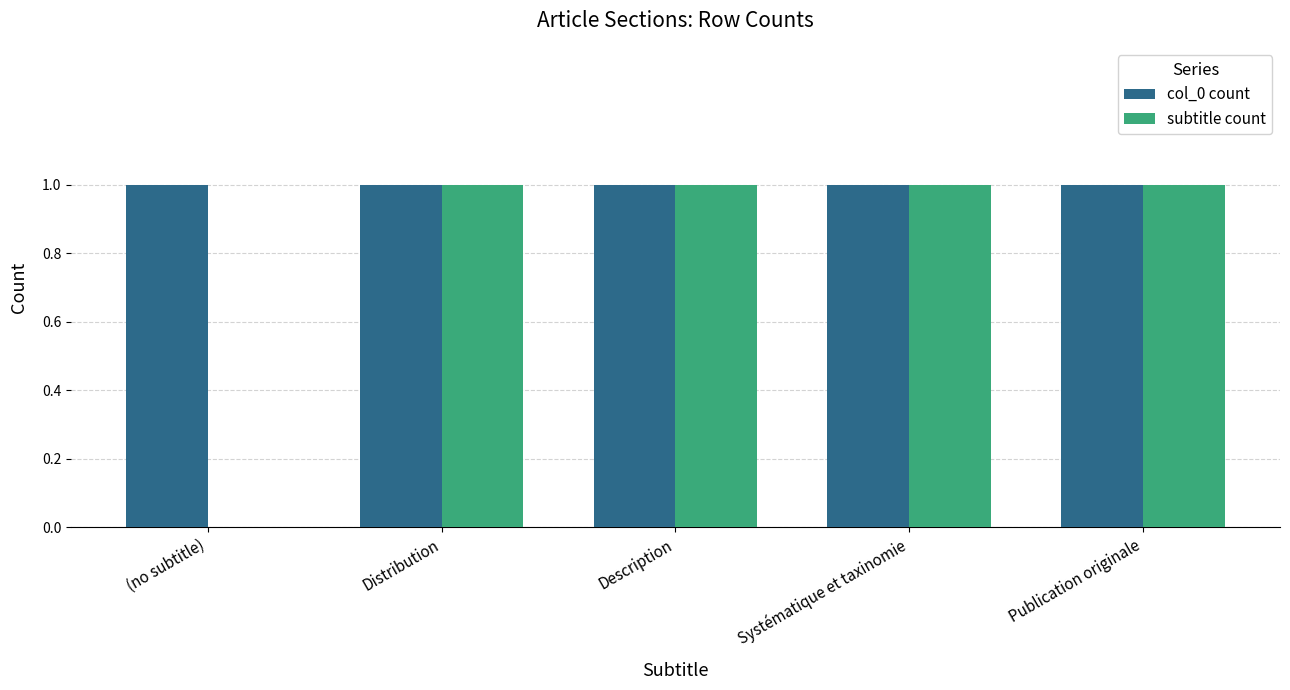

True or false: col_0 count has a value of 1 at Publication originale.

True